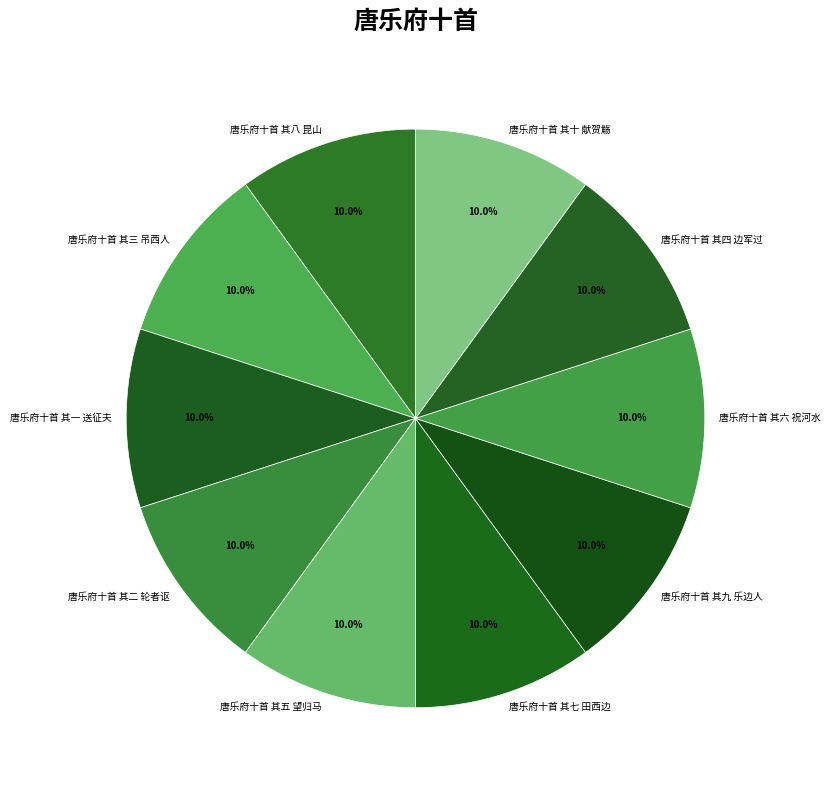

Does 唐乐府十首 其六 祝河水 account for over 50% of the chart?

No